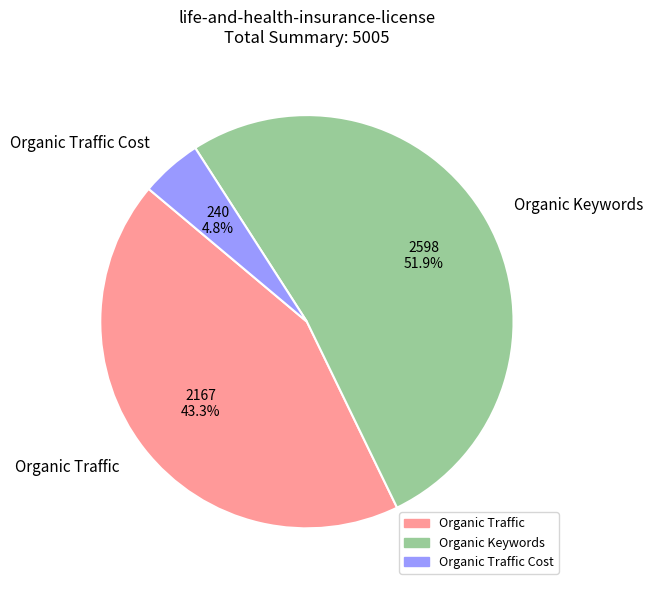

How many slices are in this pie chart?

3